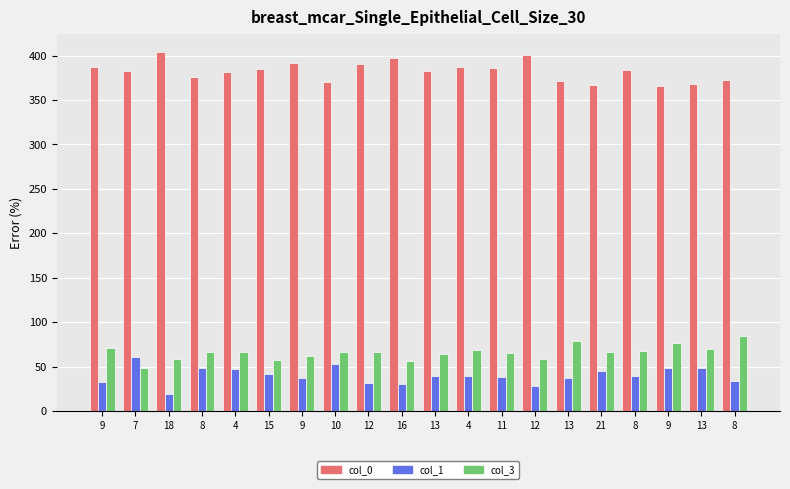

Where is col_0 nearest to the value 385?

15